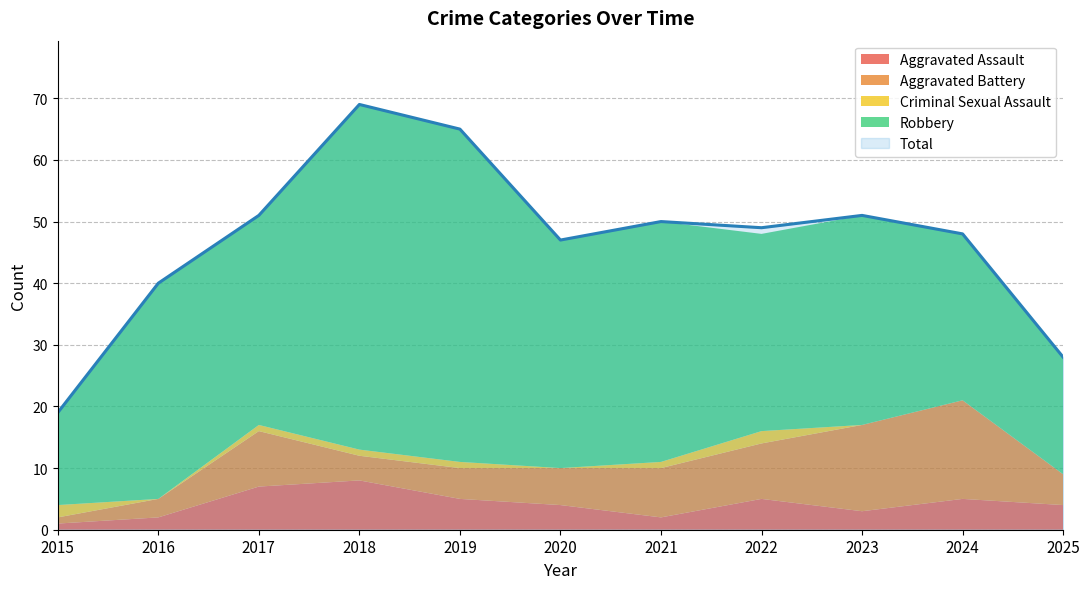

What is the difference between the Criminal Sexual Assault values at 2022 and 2017?

1